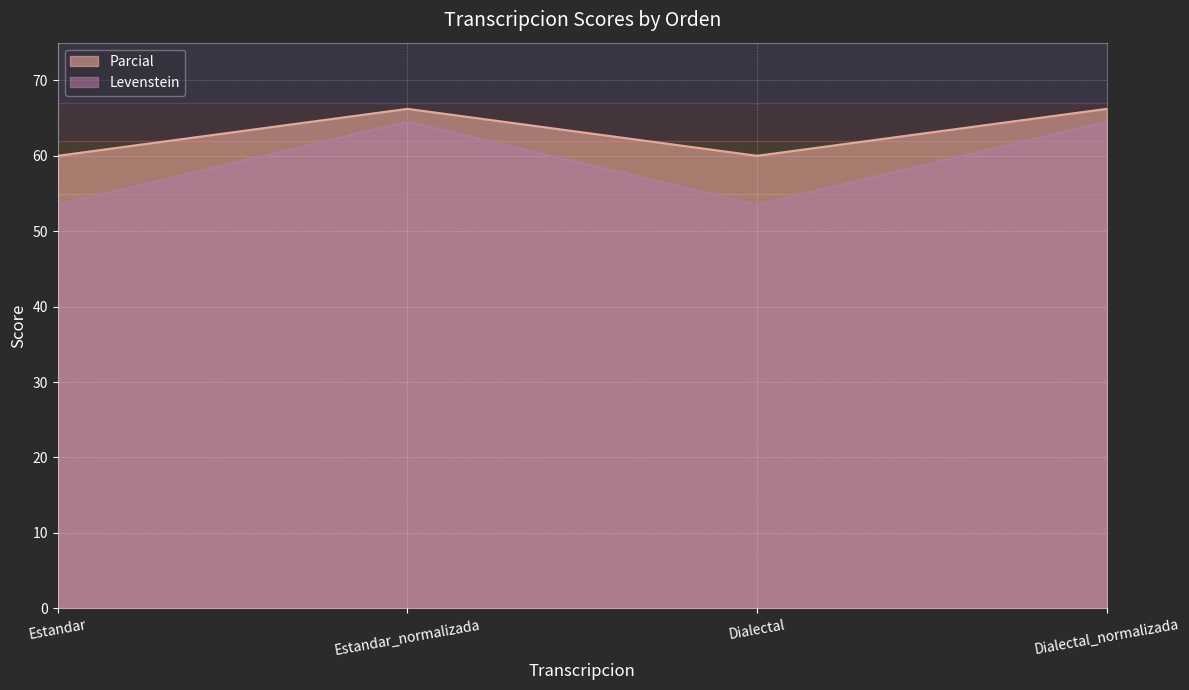

What is the average value of the Levenstein series?

59.0